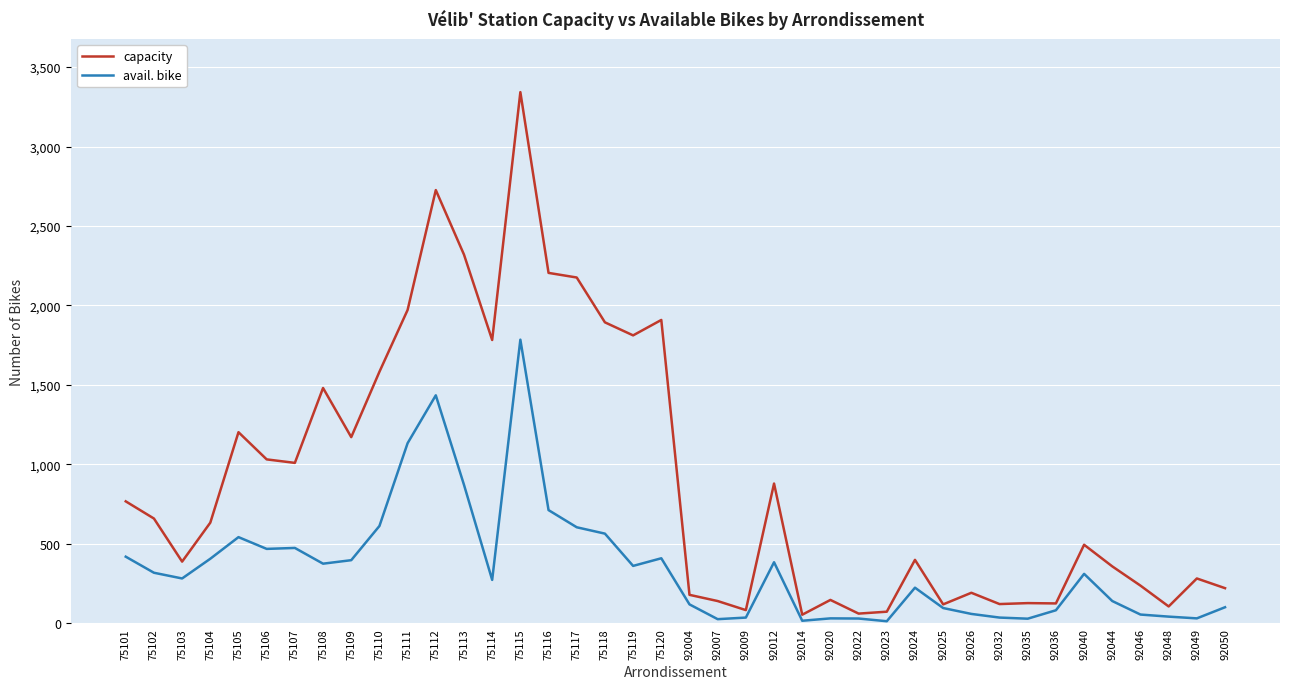

List the series in order of their peak value, highest first.

capacity, avail. bike